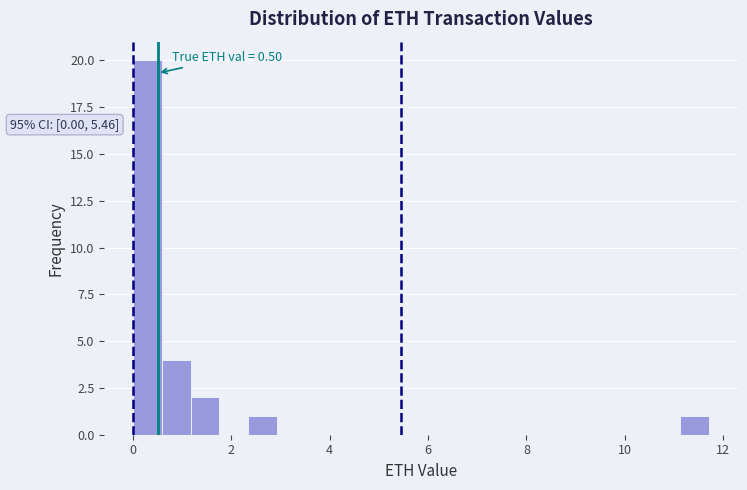

Around what value on the x-axis is the tallest bar? Give the approximate position of its centre, as read against the axis.

0.2